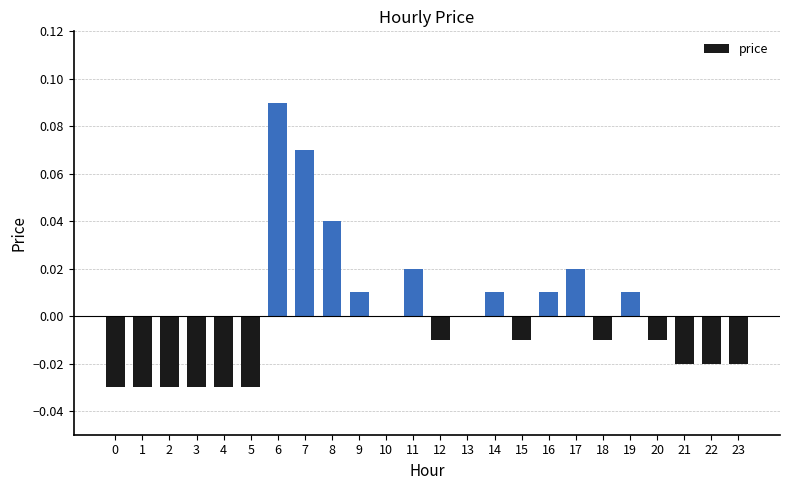

Count the number of data series in this chart.

1